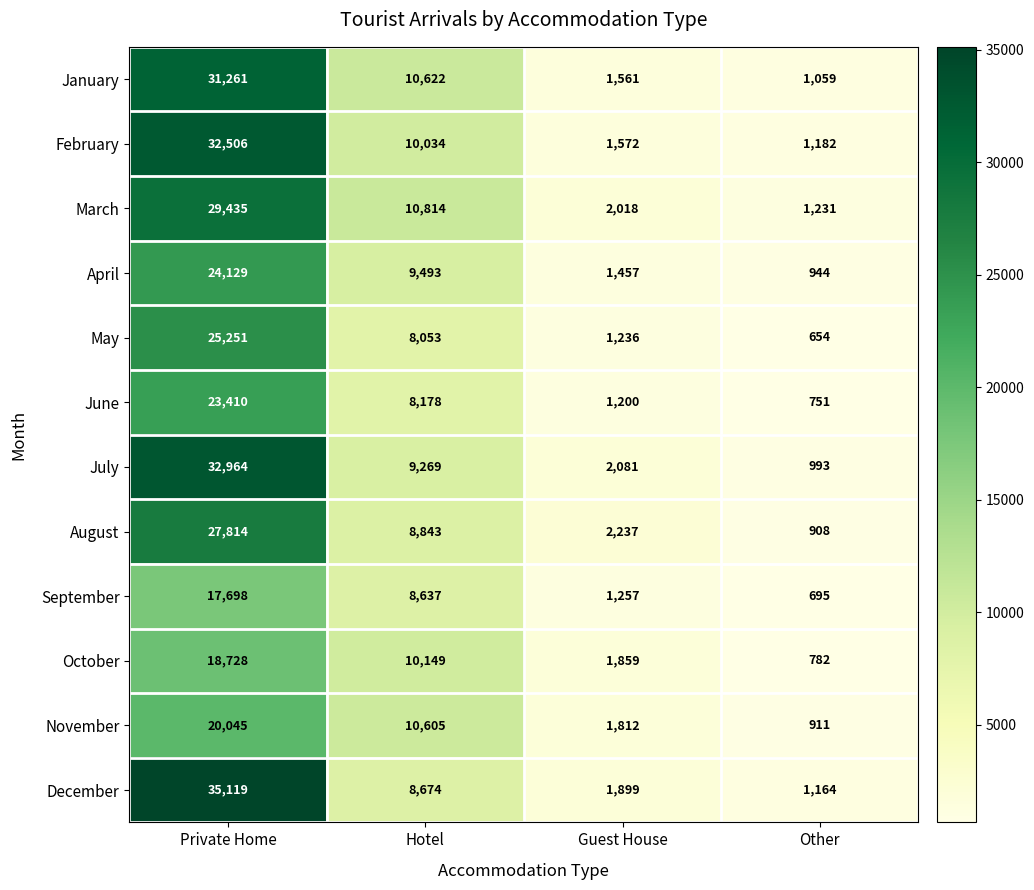

What is the difference between the highest and lowest values at Other?

577